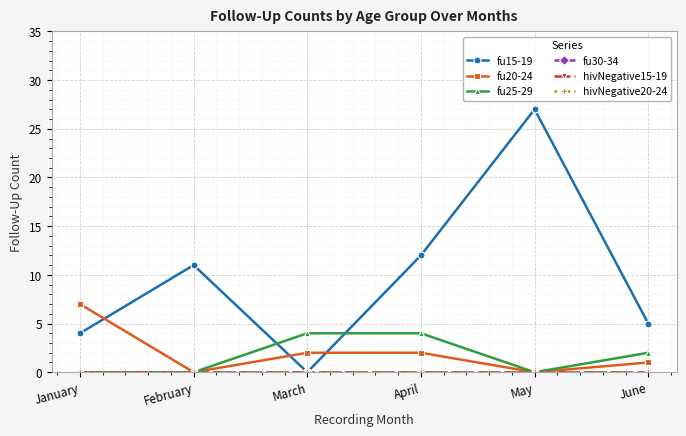

At which label does fu20-24 first exceed 2?

January